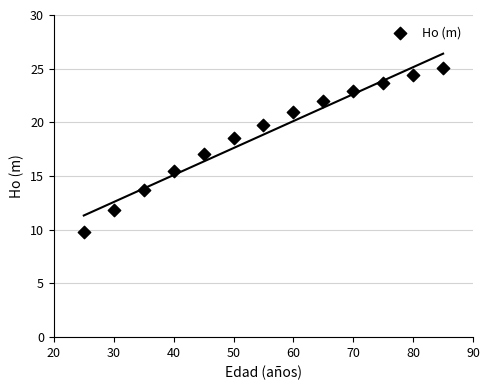

What is the range of X values (max minus min)?

60.0